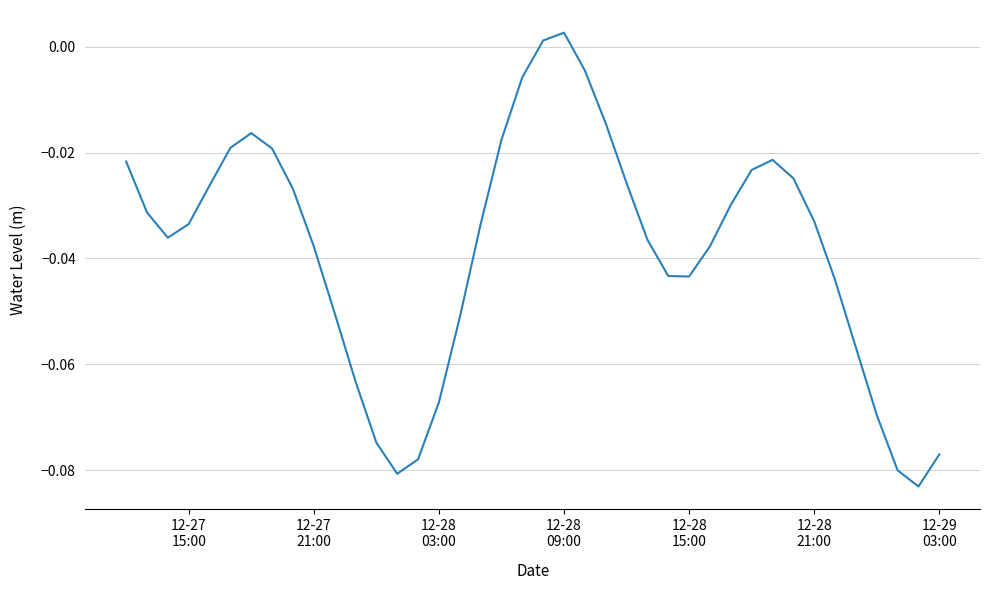

How many lines are shown in the chart?

1